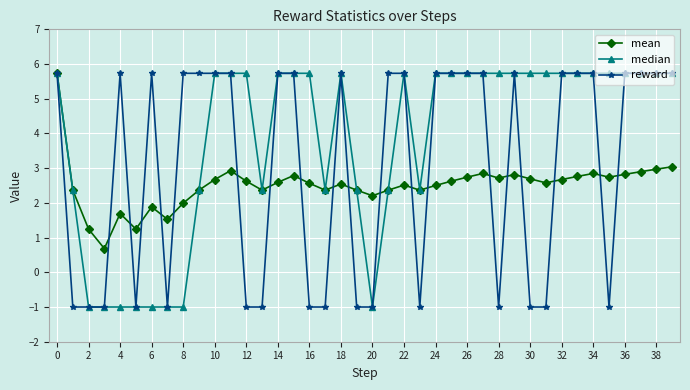

List the series in order of their overall mean, highest first.

median, reward, mean